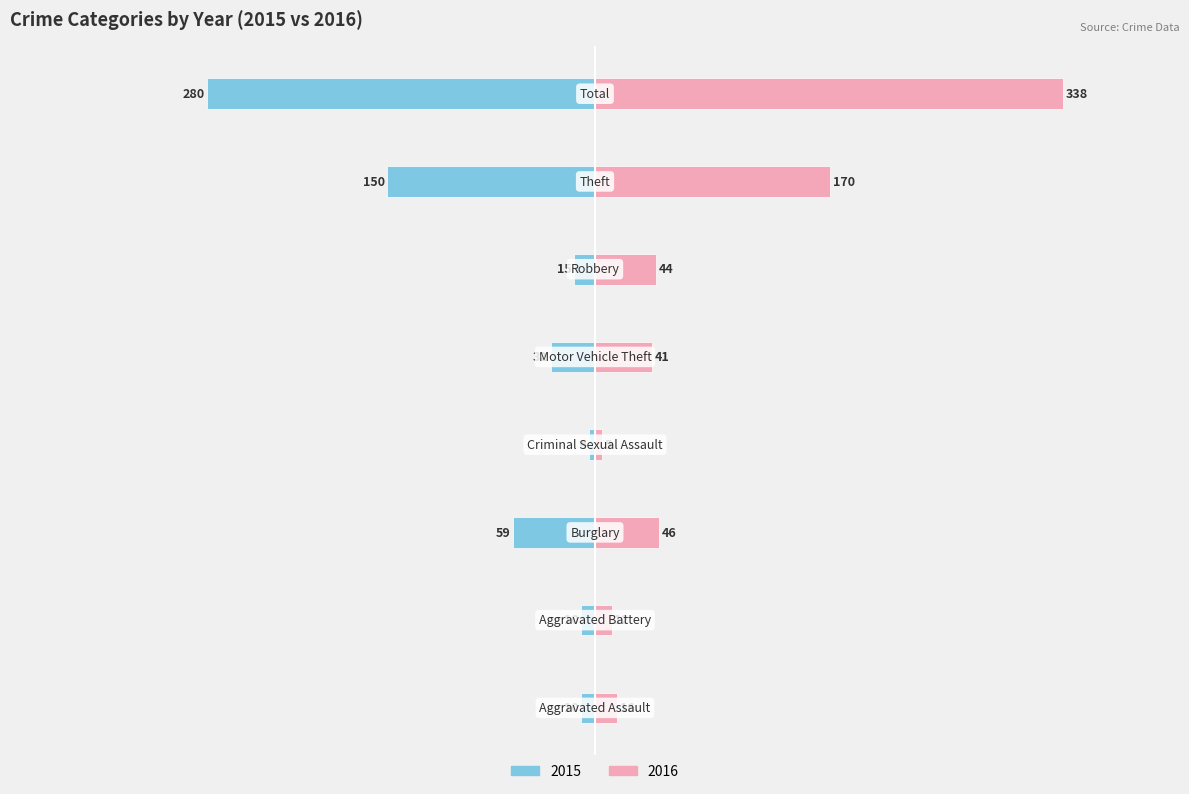

How many data points in 2016 are less than 44?

4